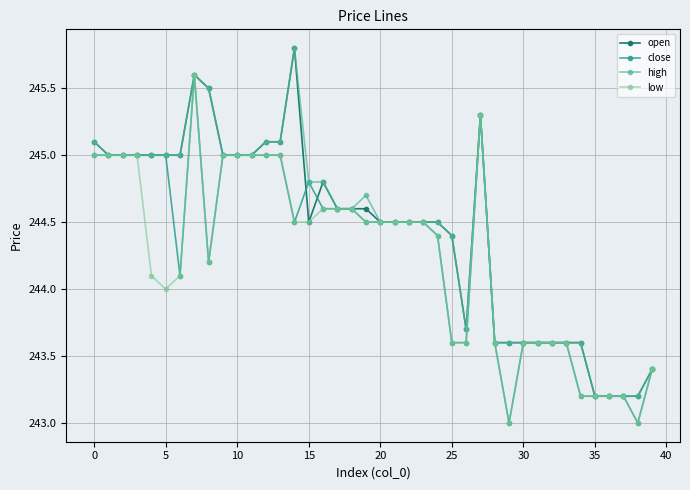

What is the minimum value for open?

243.2